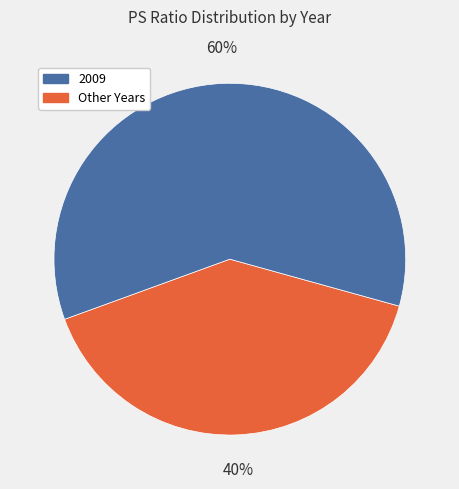

To the nearest percent, what is the difference between the largest and smallest slice percentages?

20%